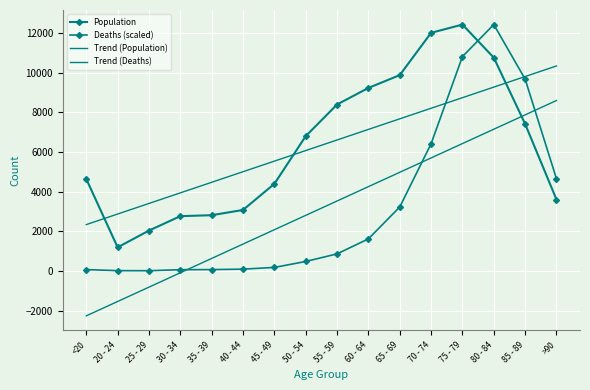

Rank the series by their maximum value, from highest to lowest.

Population, Deaths (scaled), Trend (Population), Trend (Deaths)